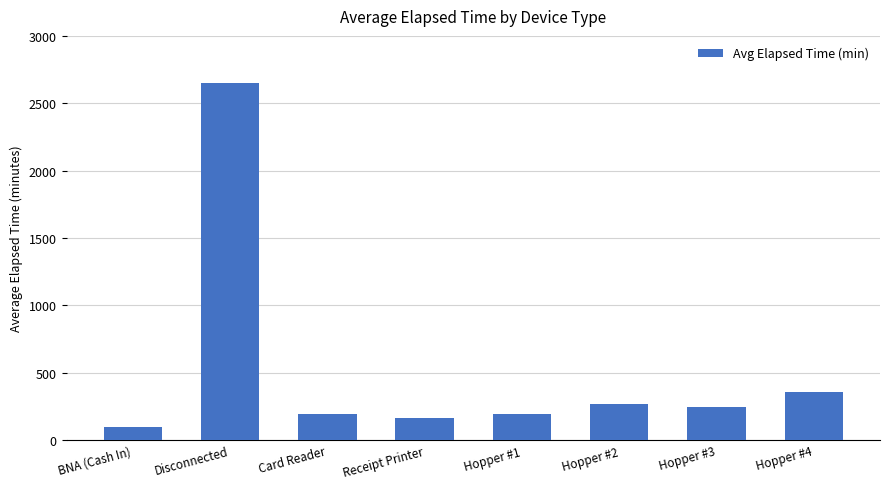

The chart shows a value of 109.7 at Hopper #3. True or false?

False